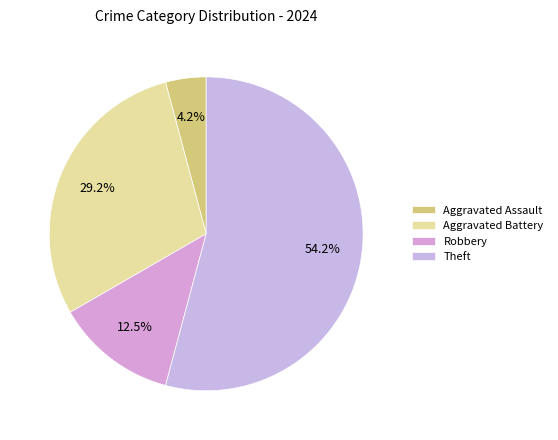

Is the sum of Theft and Robbery greater than half?

Yes